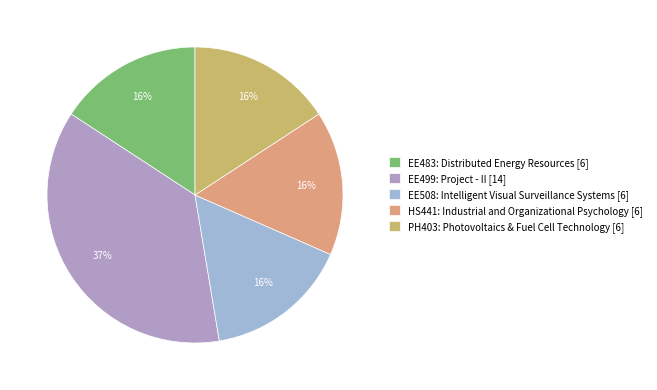

What is the ratio of the value at PH403: Photovoltaics & Fuel Cell Technology to the value at EE499: Project - II?

0.4